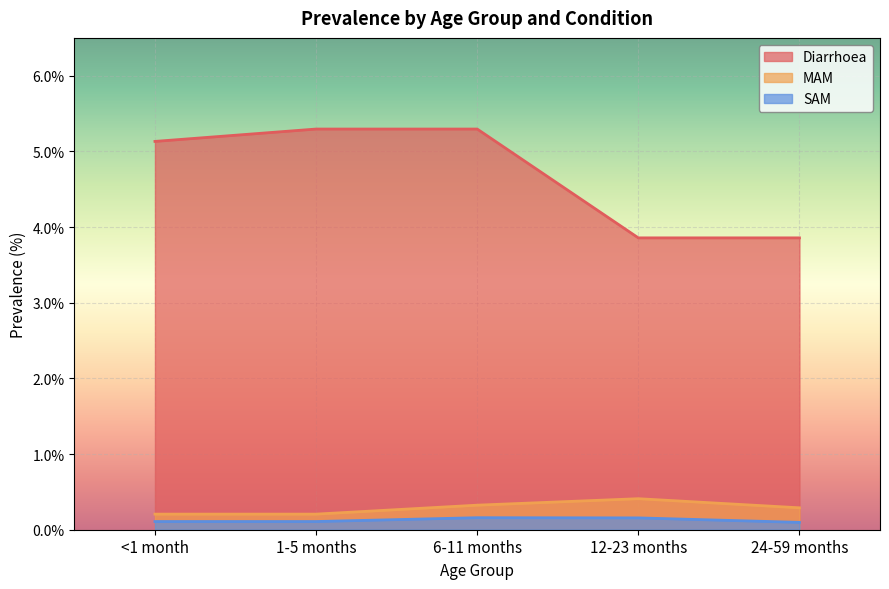

List the labels in order of Diarrhoea value, largest first.

1-5 months, 6-11 months, <1 month, 12-23 months, 24-59 months